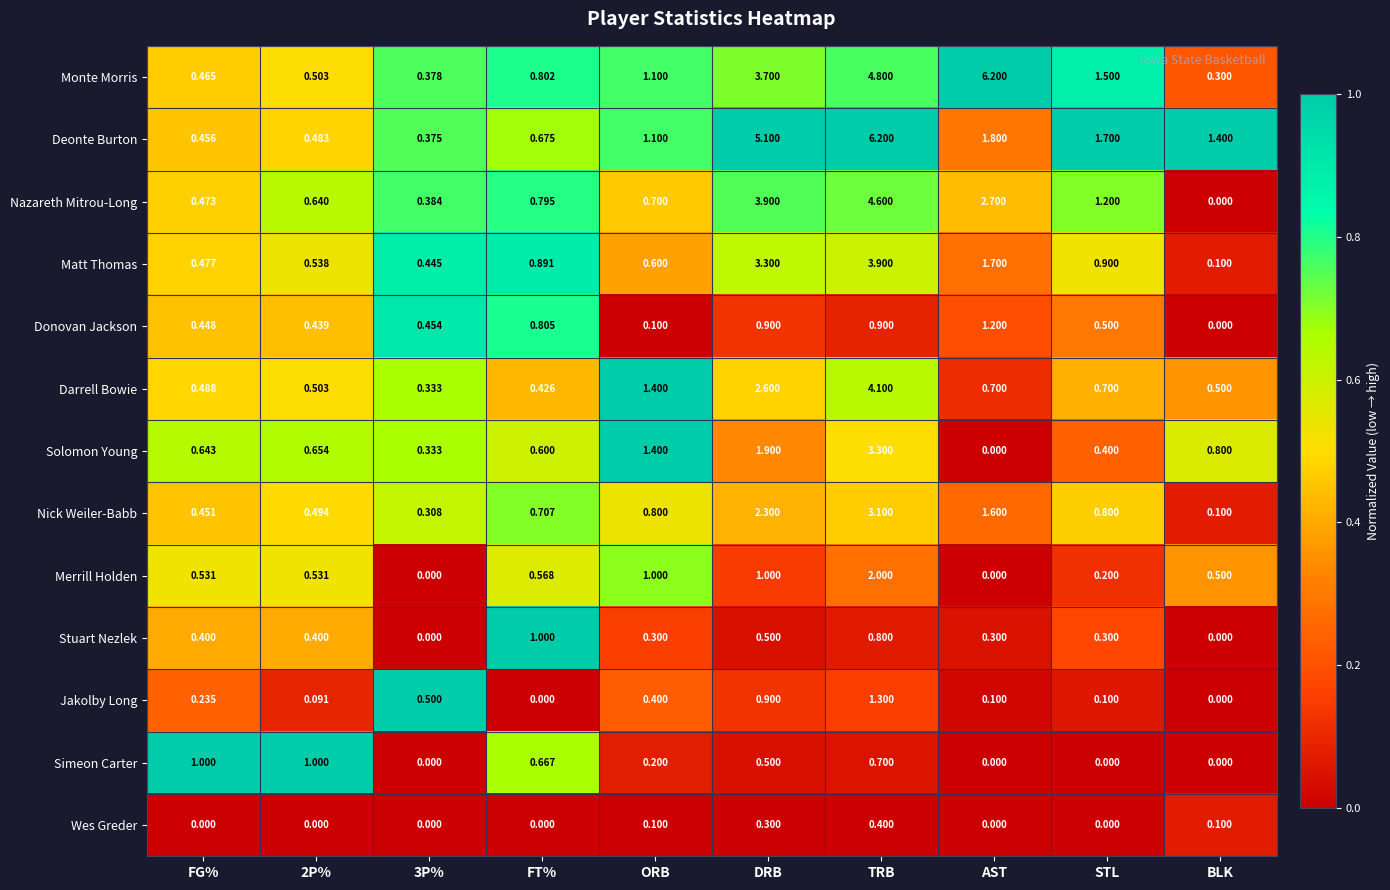

What is the total value across all series at DRB?

26.9